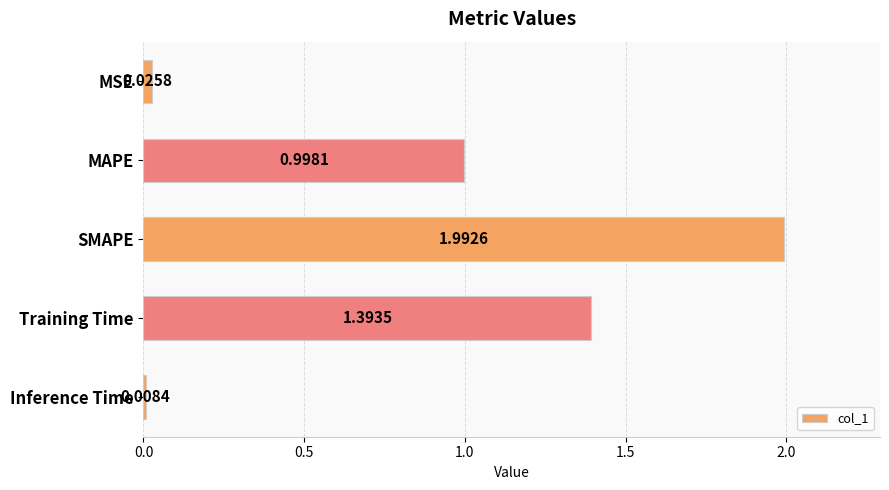

What is the difference between the maximum and second lowest values?

2.0